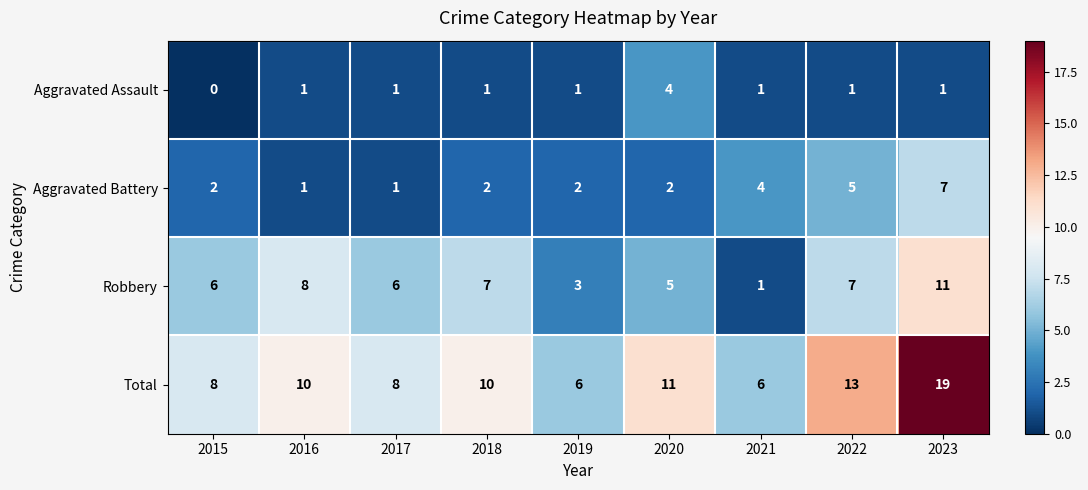

Rank the series by their maximum value, from lowest to highest.

Aggravated Assault, Aggravated Battery, Robbery, Total